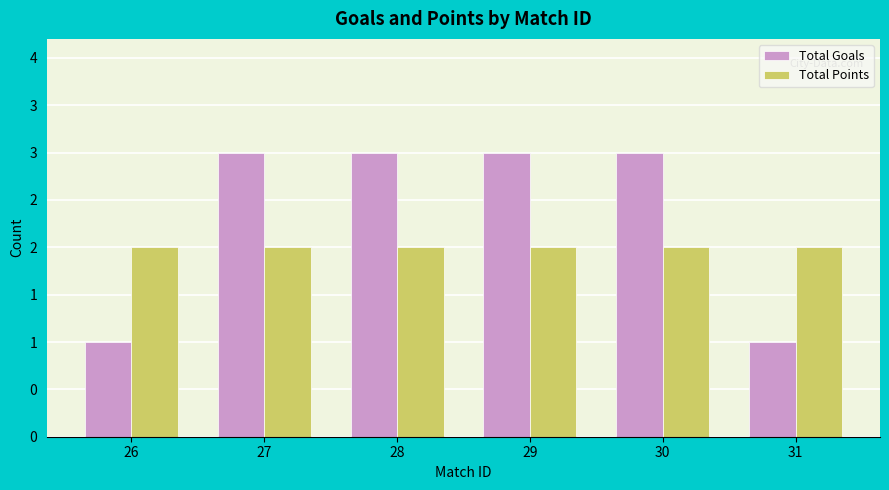

Reading left to right, transcribe all the data shown in this chart.

Total Goals: 26=1	27=3	28=3	29=3	30=3	31=1
Total Points: 26=2	27=2	28=2	29=2	30=2	31=2